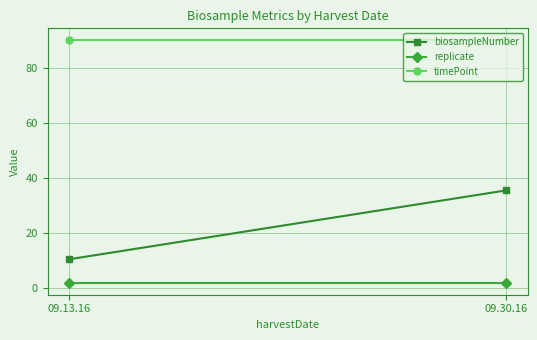

At which category is the sum across all series the highest?

09.30.16